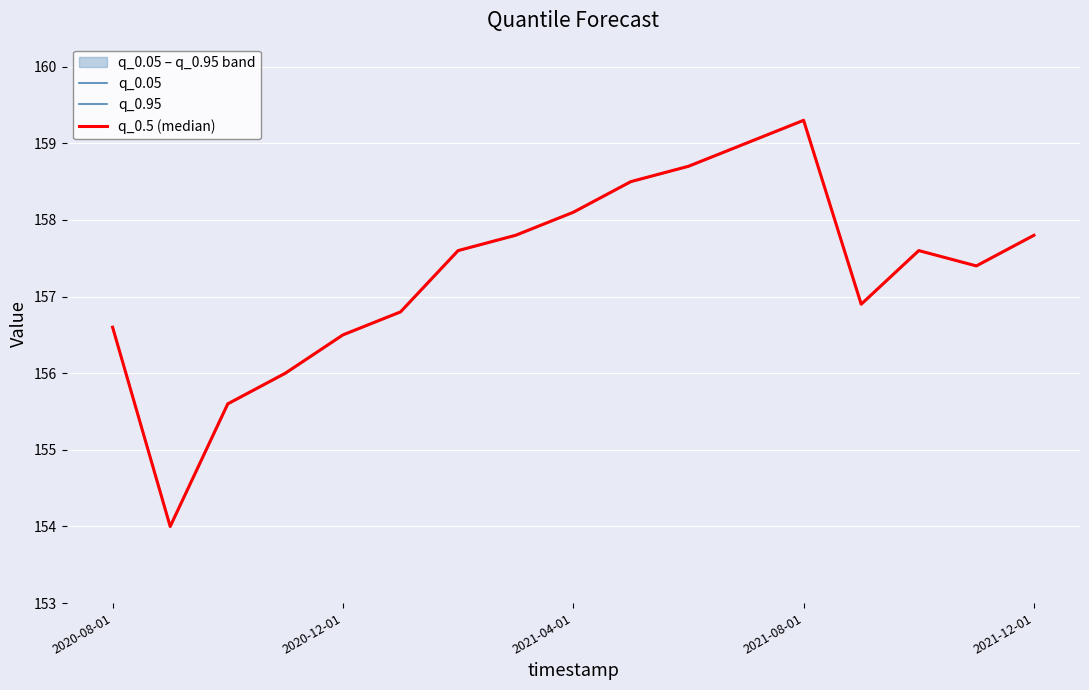

Rank the categories by q_0.05 value from lowest to highest.

2020-12-01, 2021-04-01, 2021-08-01, 2021-12-01, 2020-08-01, 5, 13, 15, 6, 14, 7, 16, 8, 9, 10, 11, 12